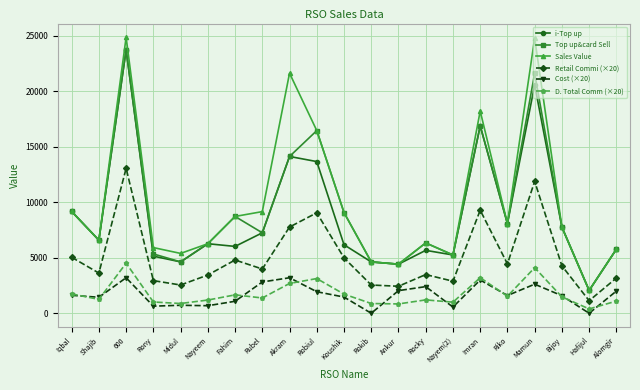

What is the label of the 9th point from the right?

Ankur